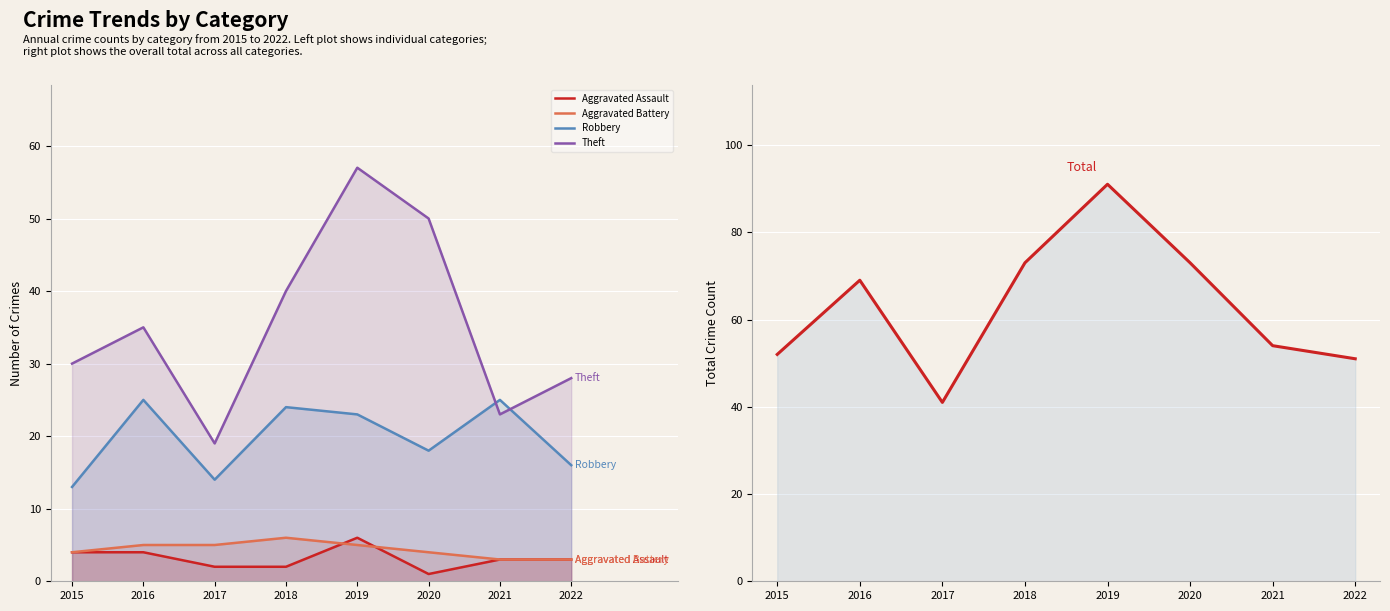

How many data points does each series have?

8